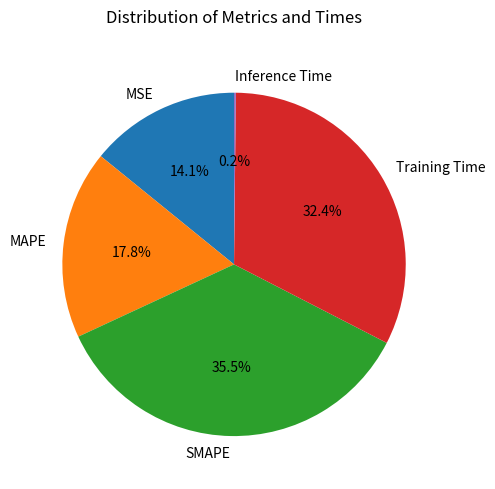

Which slice is the largest?

SMAPE